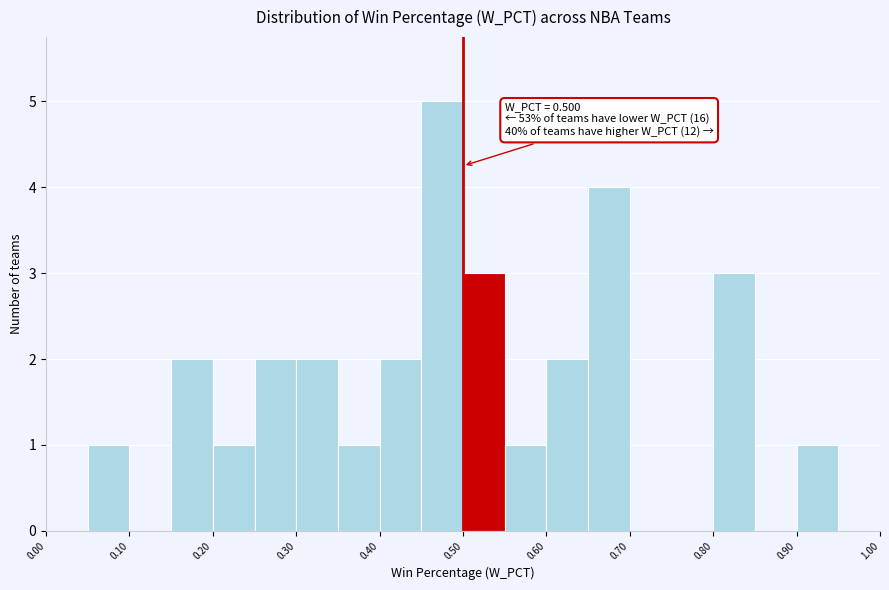

Which range on the x-axis has the tallest bar?

0.45 to 0.50